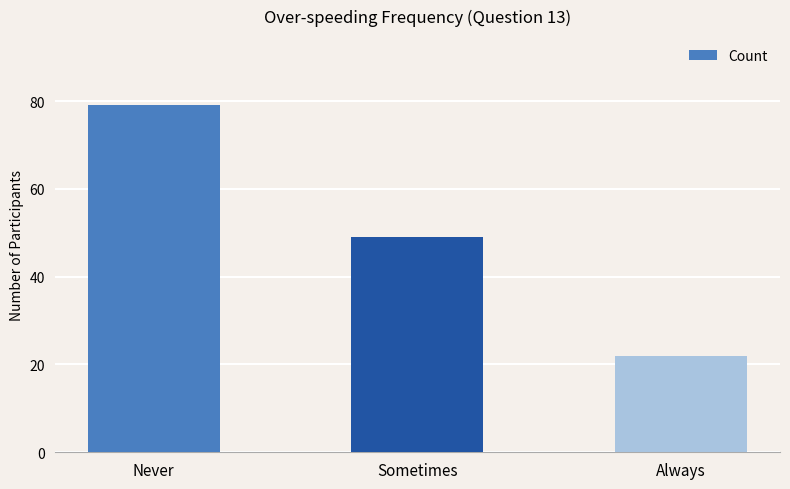

At which category does the chart reach its minimum across all series?

Always